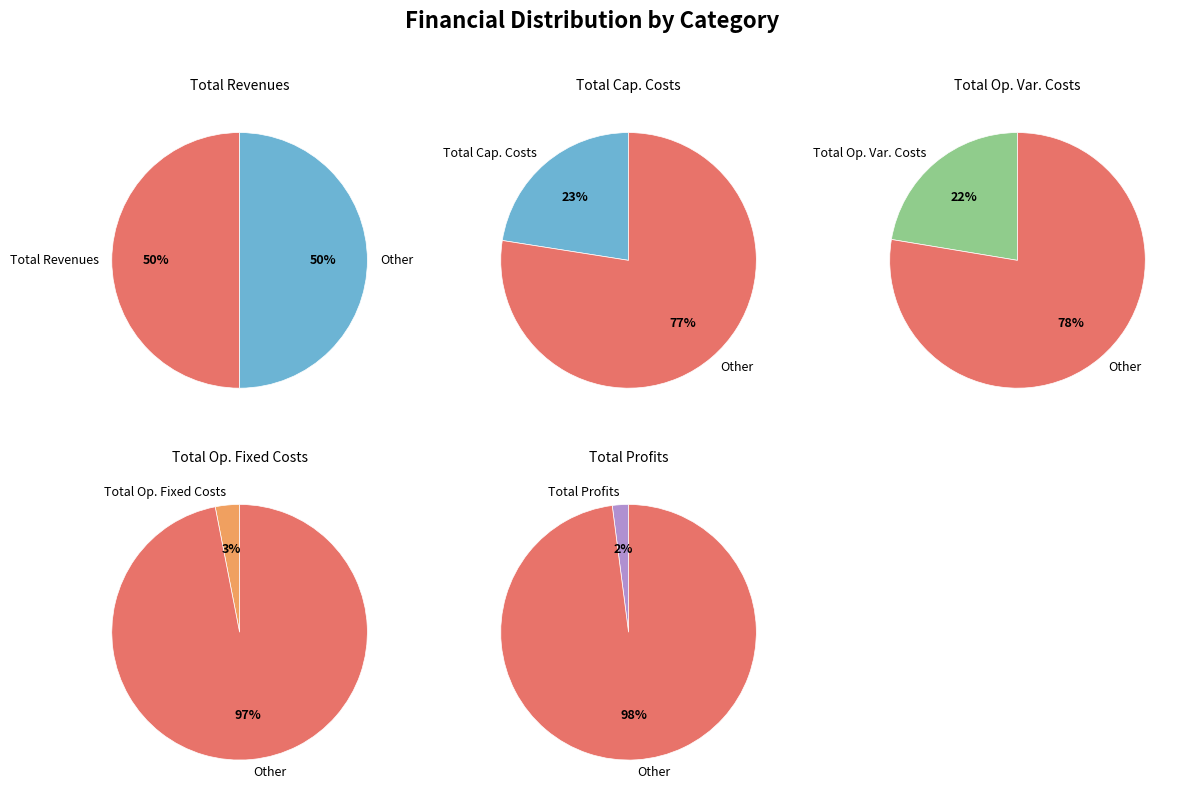

Is there any slice that represents more than half of the pie?

No